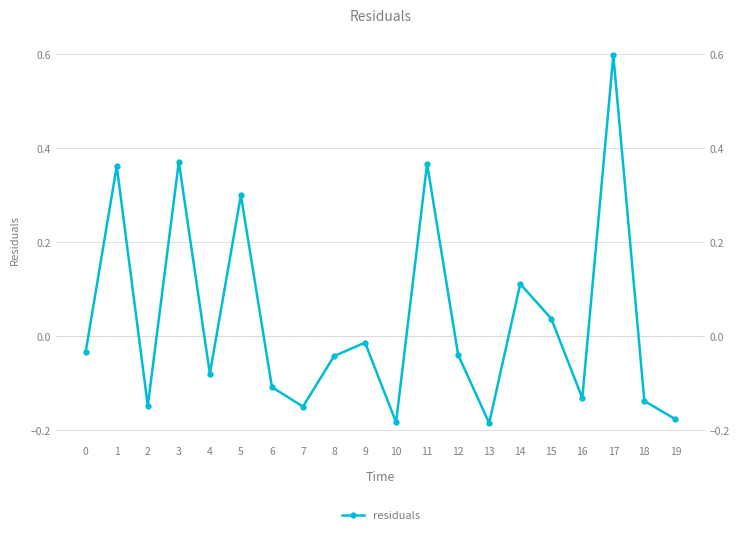

What is the difference between the values at 10 and 16?

0.1